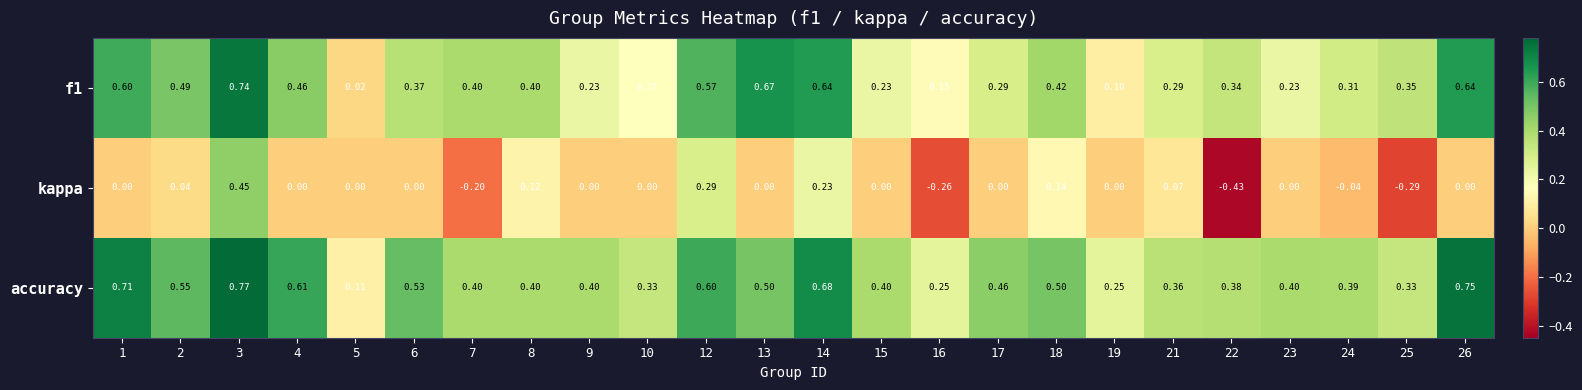

At which category is the sum across all series the highest?

3